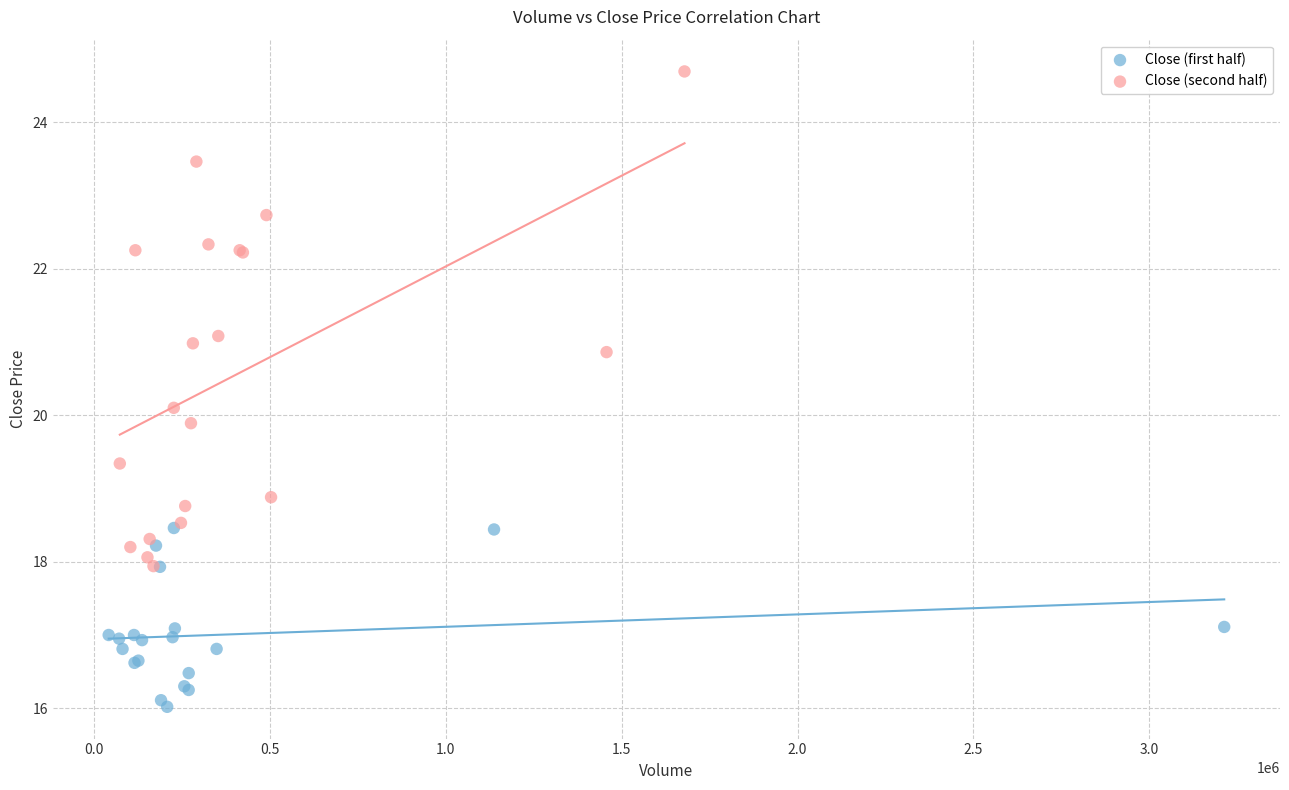

Which series reaches the maximum Y coordinate?

Close (second half)